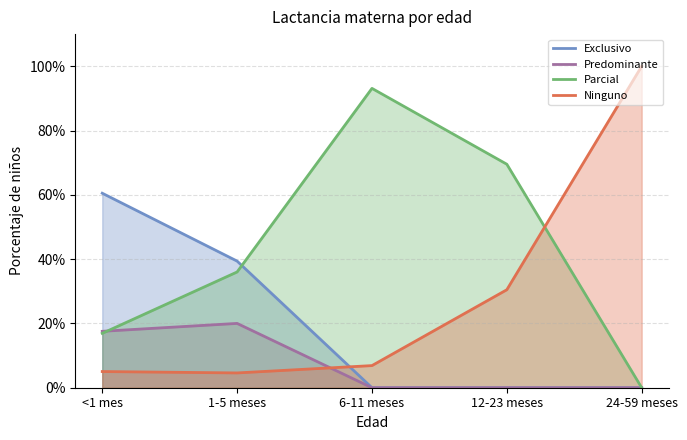

Which series has the largest total across all categories?

Parcial